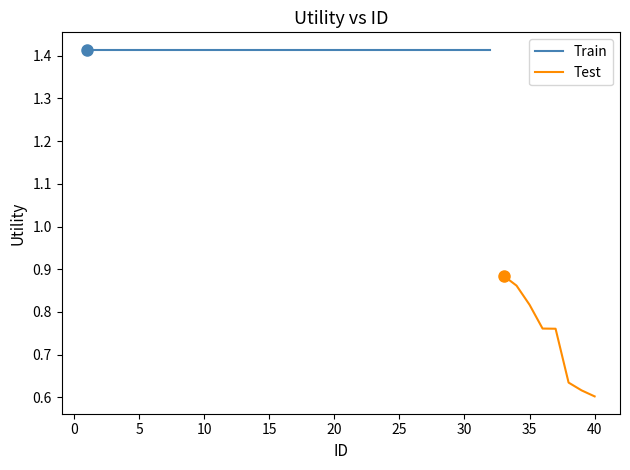

True or false: Test has a value of 0.6 at 40.

True